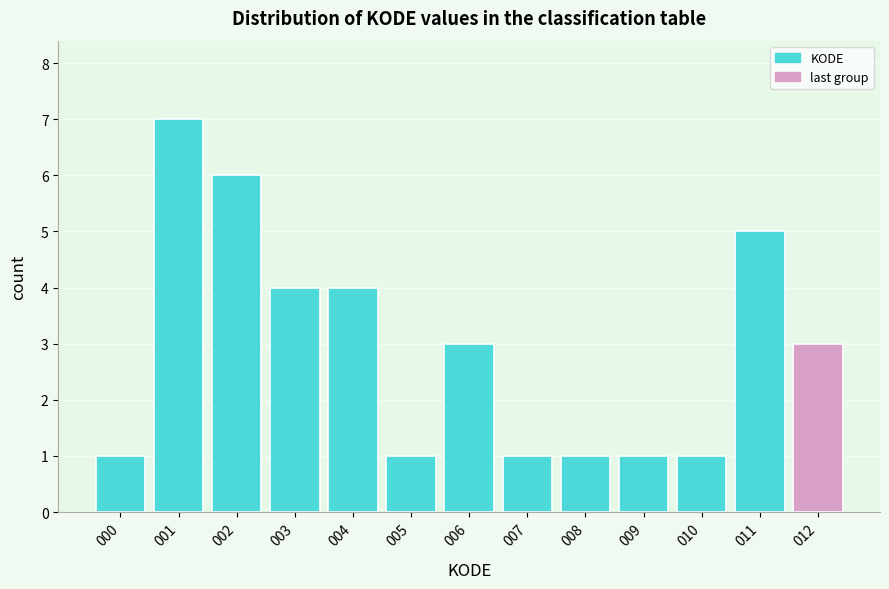

Reading right to left, list all the values displayed in this chart.

012=3	011=5	010=1	009=1	008=1	007=1	006=3	005=1	004=4	003=4	002=6	001=7	000=1